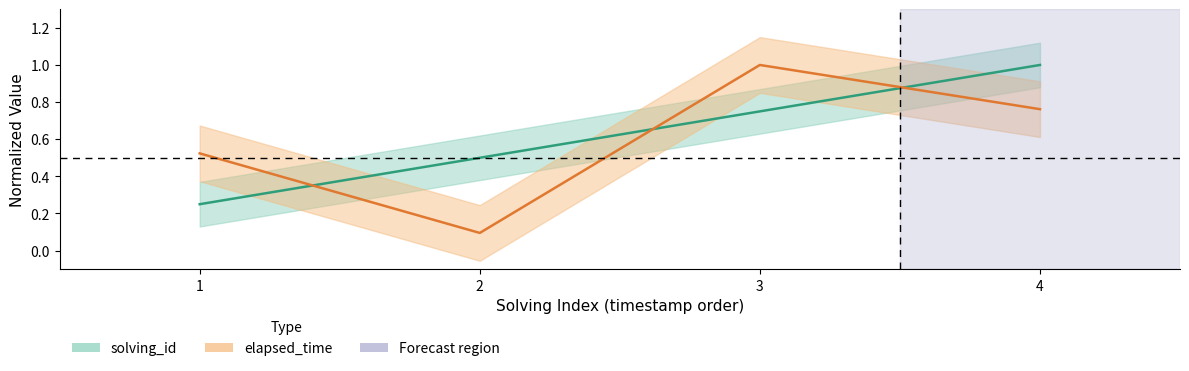

What is the value of the elapsed_time point at the 1st from the left?

0.5